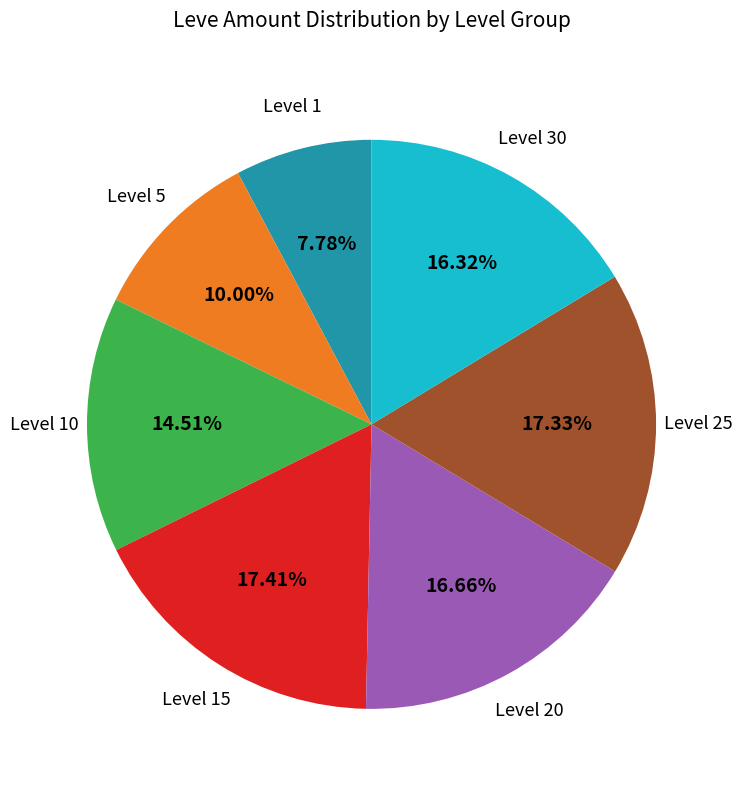

To the nearest percent, what is the difference between the largest and smallest slice percentages?

10%